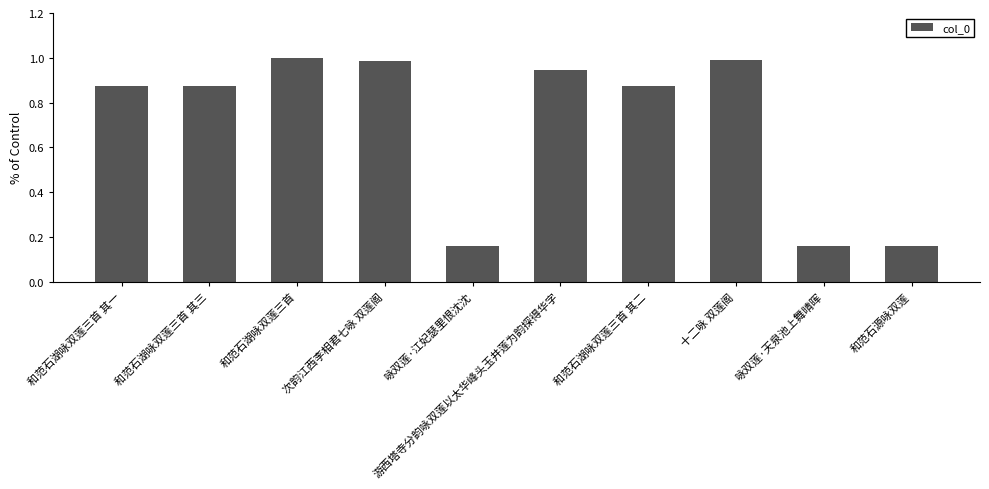

What is the average value?

0.7